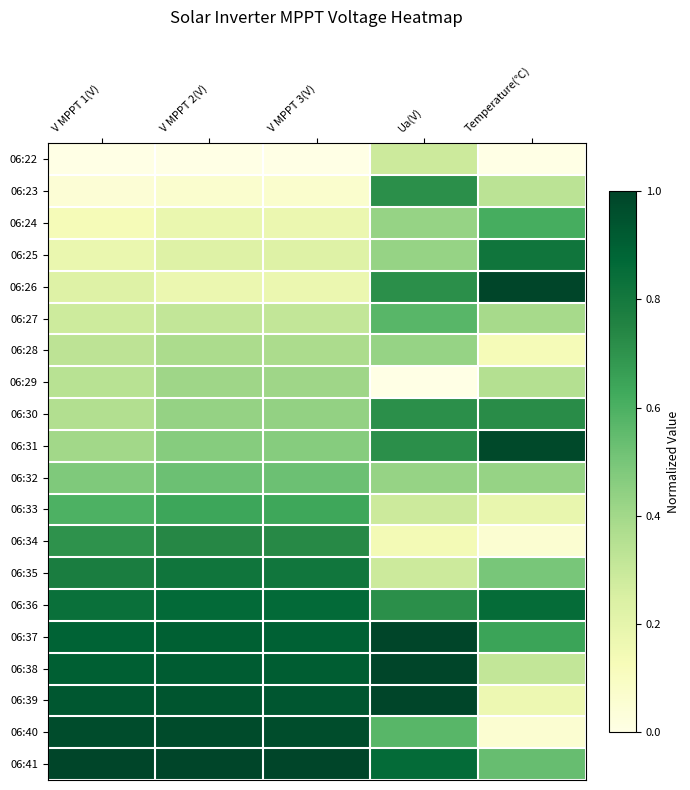

At which category is the sum across all series the highest?

Ua(V)